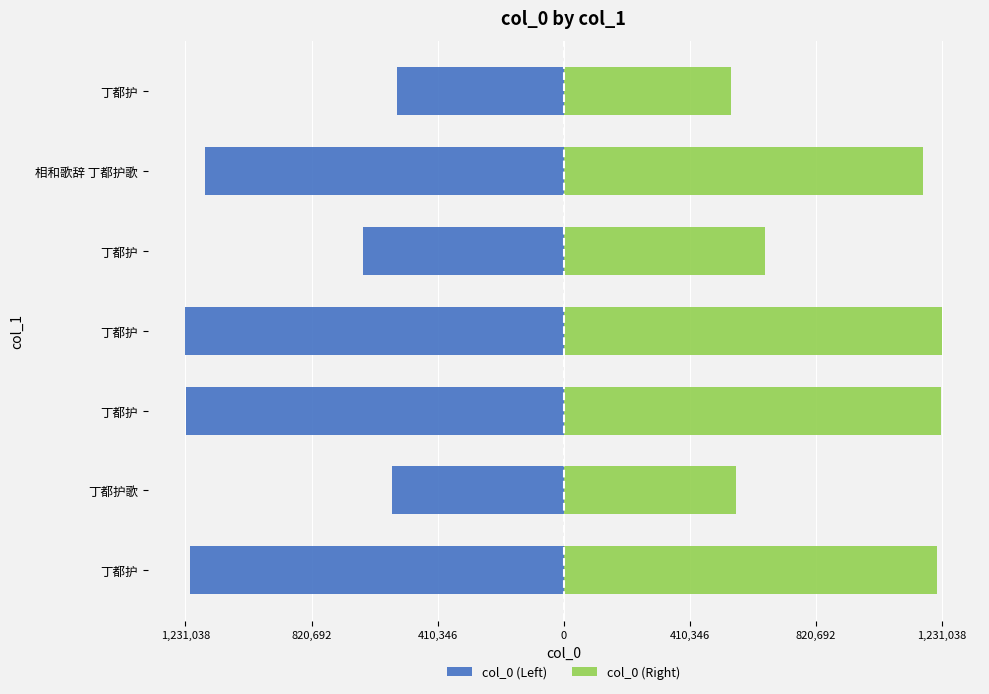

The value of col_0 (Right) at 410,346 is 653167. True or false?

True